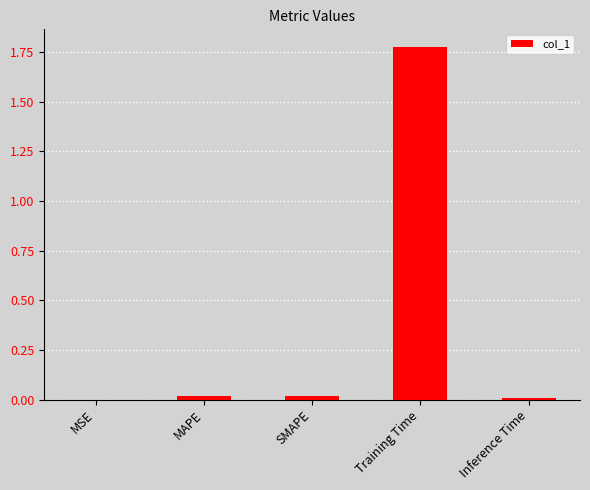

True or false: the data shows 0.0 at Inference Time.

True